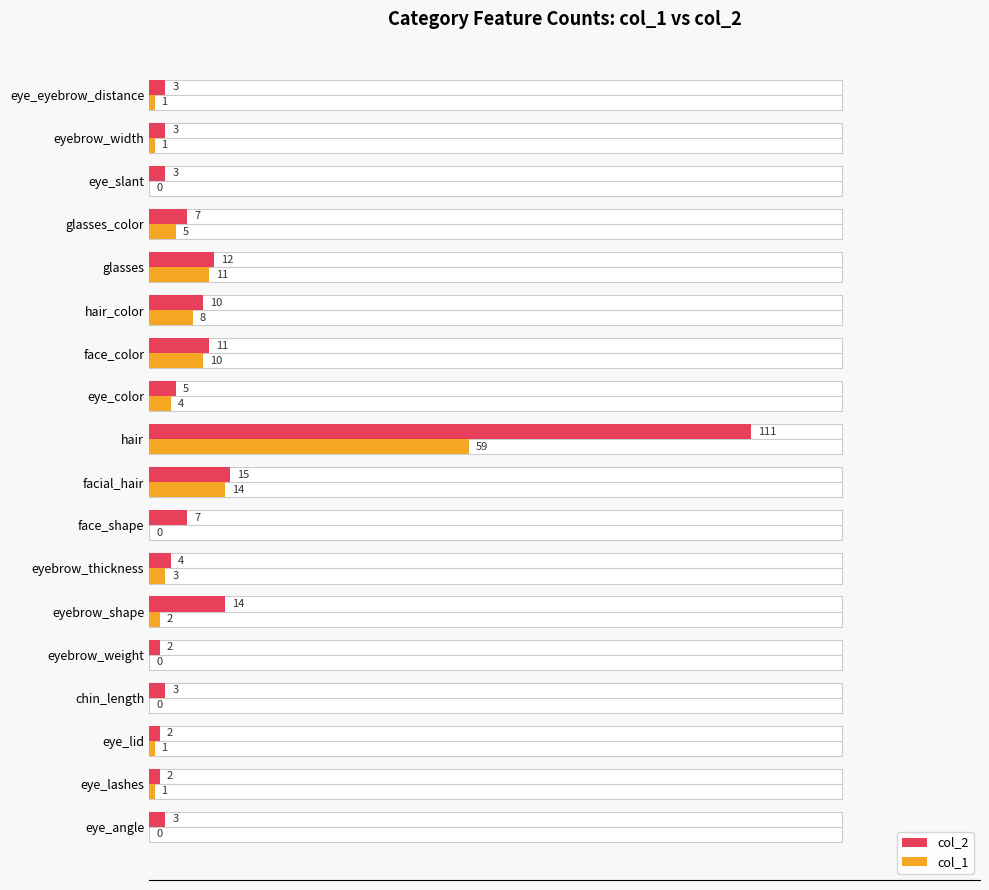

How many data points in col_1 are less than 2?

9